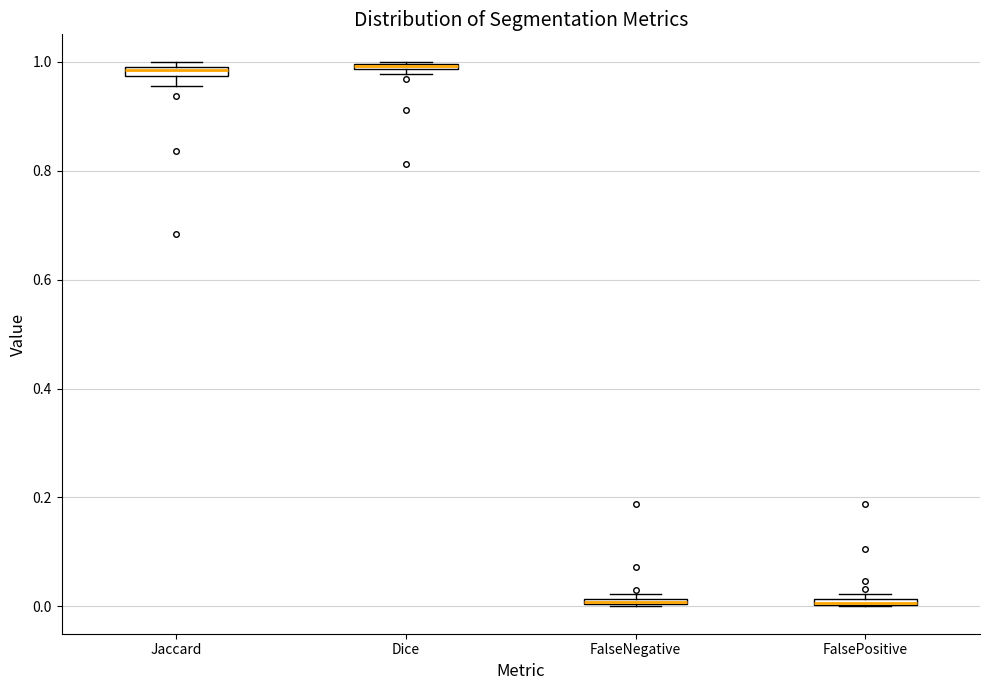

Where is the upper edge of the box for Jaccard on the y-axis? The values are not printed on the chart, so give them approximately, as read against the axis.

1.00